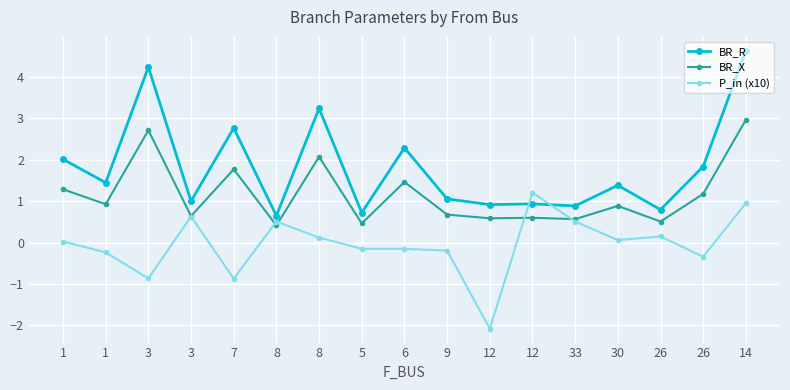

What is the difference between the second highest and second lowest values in the BR_X series?

2.2